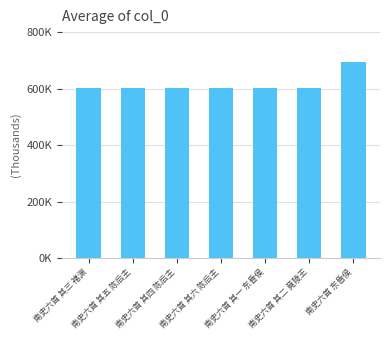

Reading left to right, transcribe all the data shown in this chart.

南史六首 其三 褚渊=602009	南史六首 其五 陈后主=602011	南史六首 其四 陈后主=602010	南史六首 其六 陈后主=602012	南史六首 其一 东昏侯=602007	南史六首 其二 竟陵王=602008	南史六首 东昏侯=696384